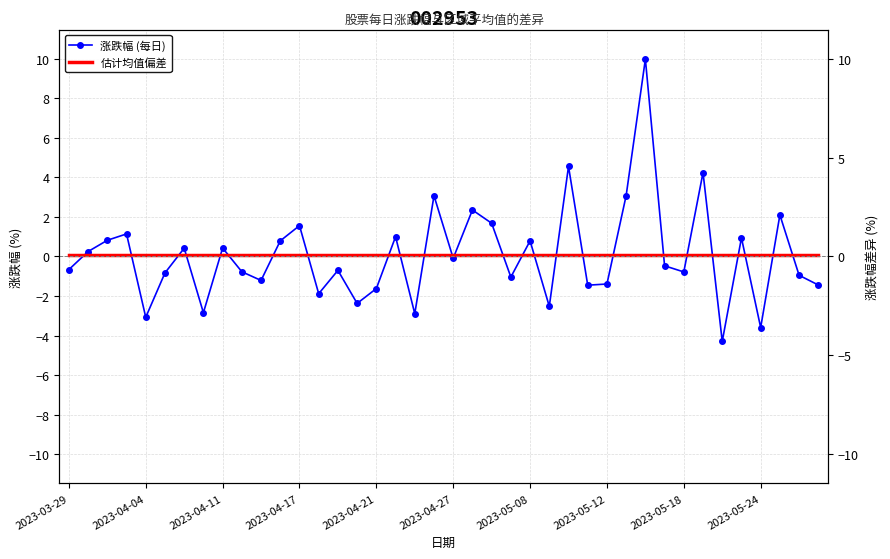

Is it true that 估计均值偏差 equals 0.1 at 26?

False